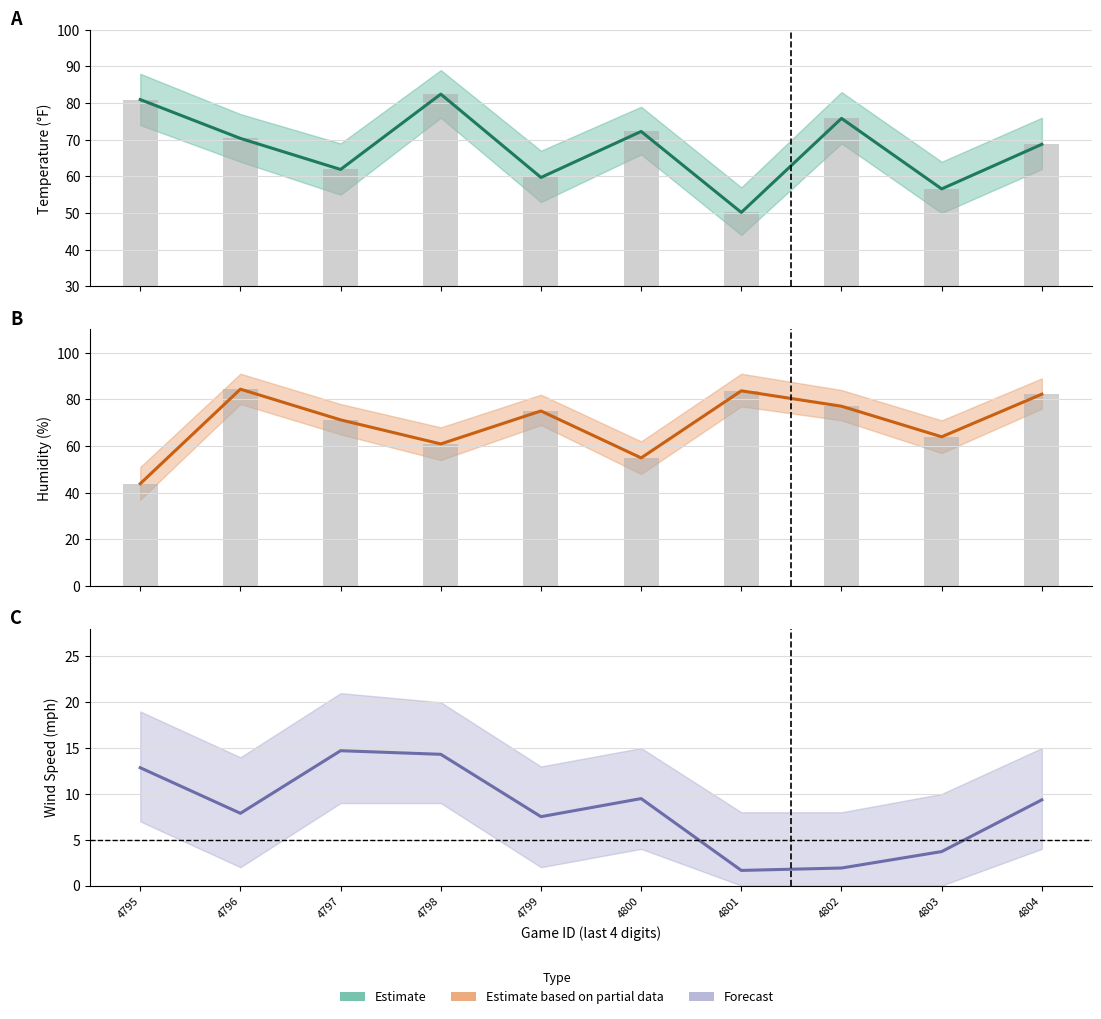

Rank the categories by humidity_pct value from highest to lowest.

4796, 4801, 4804, 4802, 4799, 4797, 4803, 4798, 4800, 4795